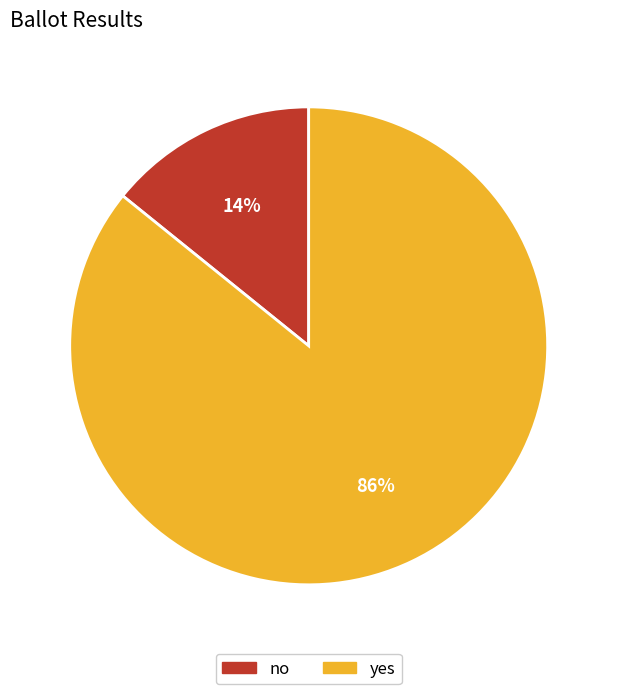

True or false: no accounts for 1% of the total.

False